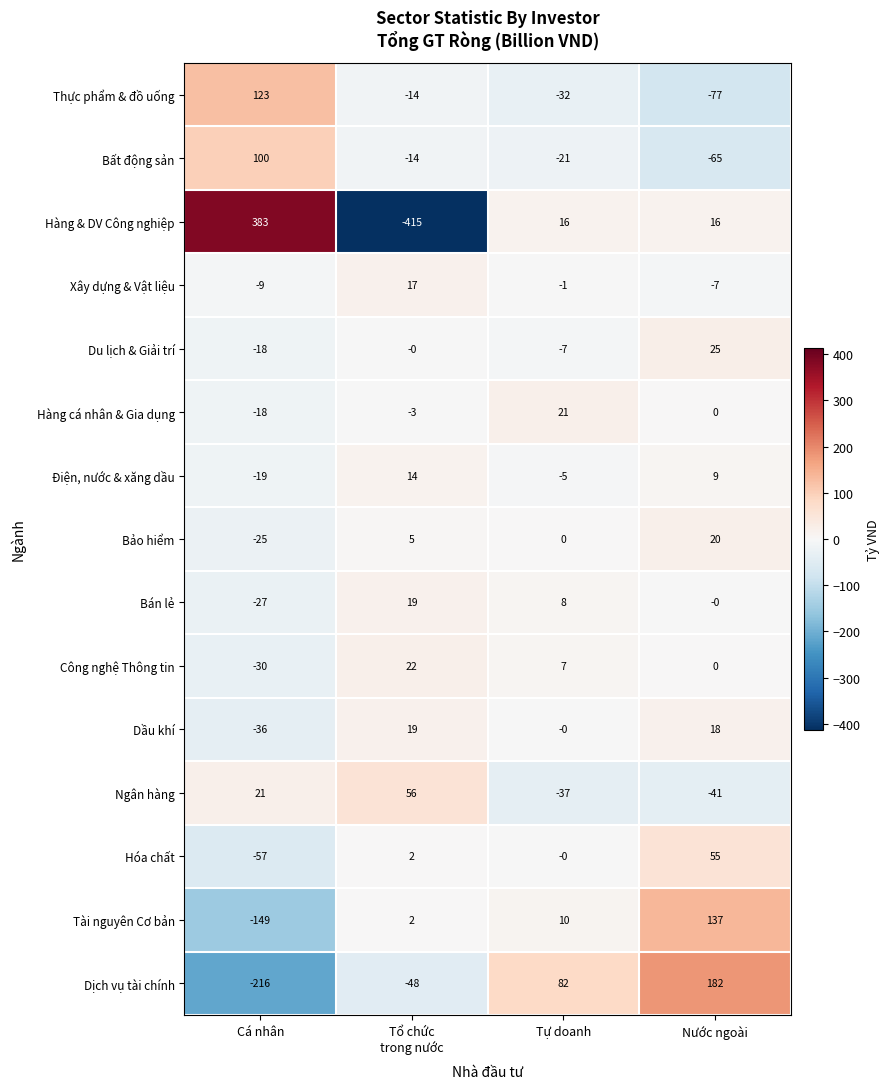

What is the highest value of the Bảo hiểm series?

20